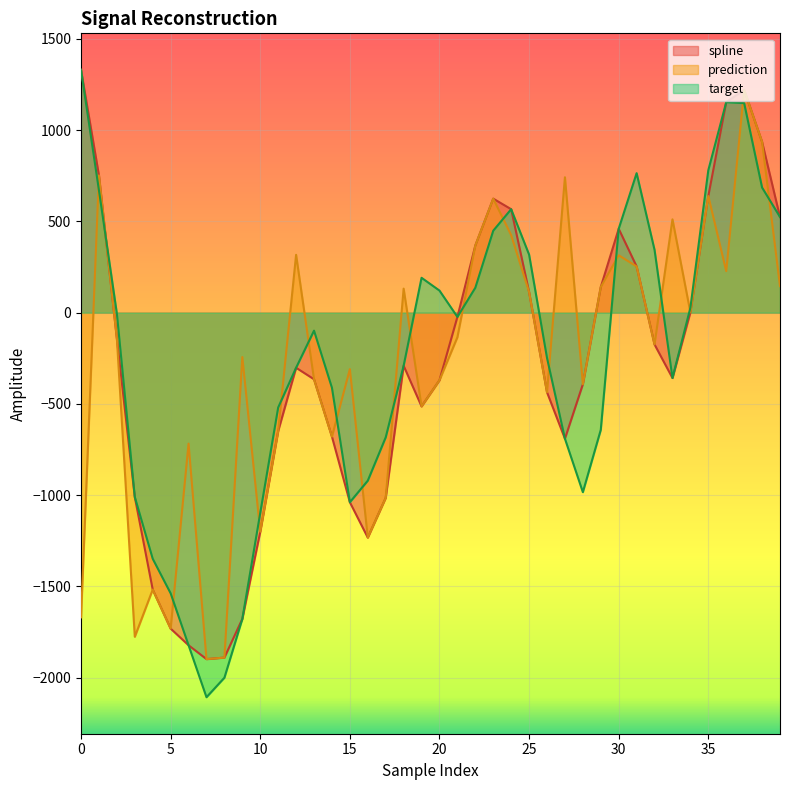

Rank the series by their maximum value, from lowest to highest.

prediction, spline, target